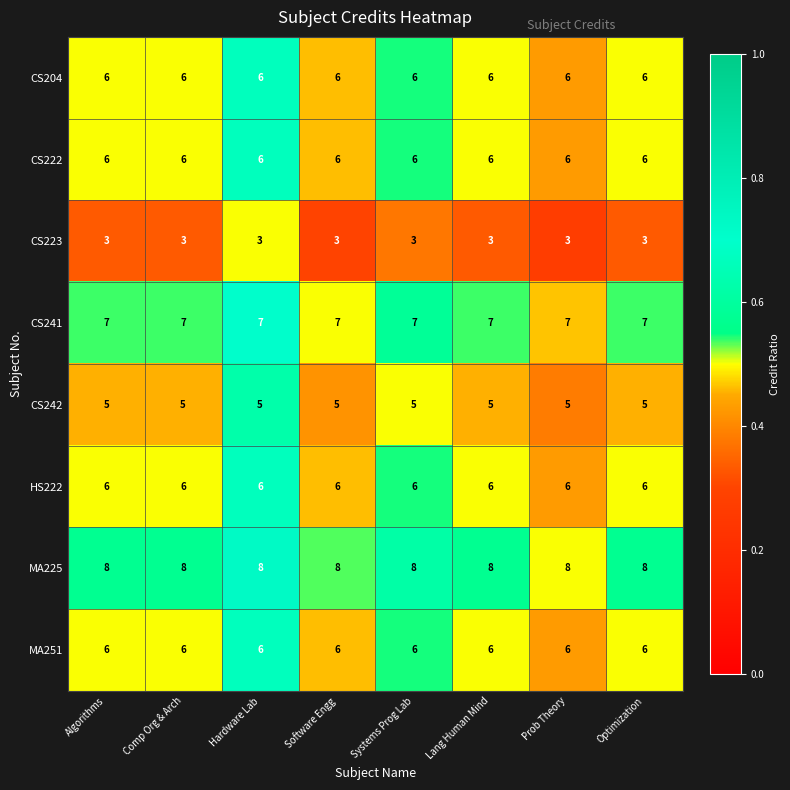

What value does the CS222 series have at Algorithms?

6